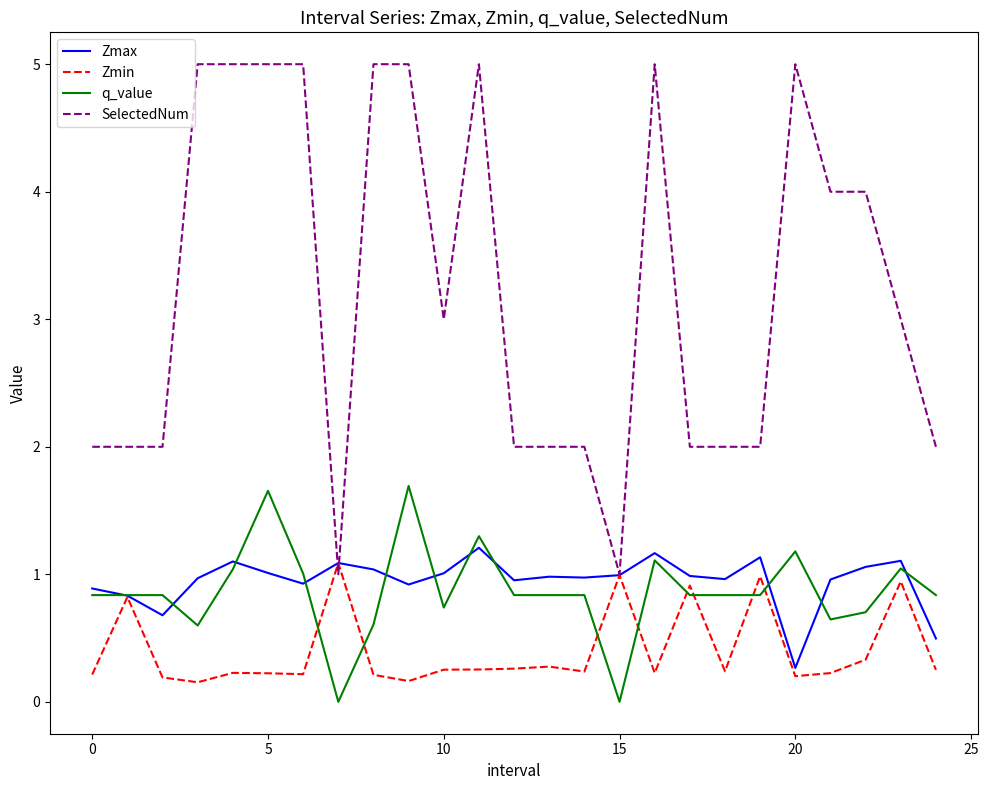

True or false: SelectedNum and q_value intersect in this chart.

False